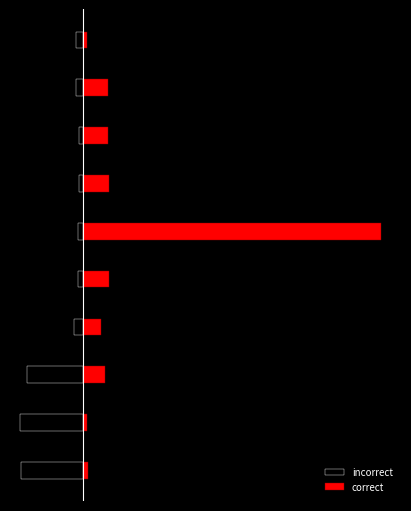

Reading left to right, what are all the values shown in this chart?

incorrect: -6.8	-6.9	-6.1	-1.0	-0.6	-0.6	-0.4	-0.4	-0.8	-0.8
correct: 0.5	0.4	2.4	2.0	2.9	32.8	2.9	2.8	2.8	0.4